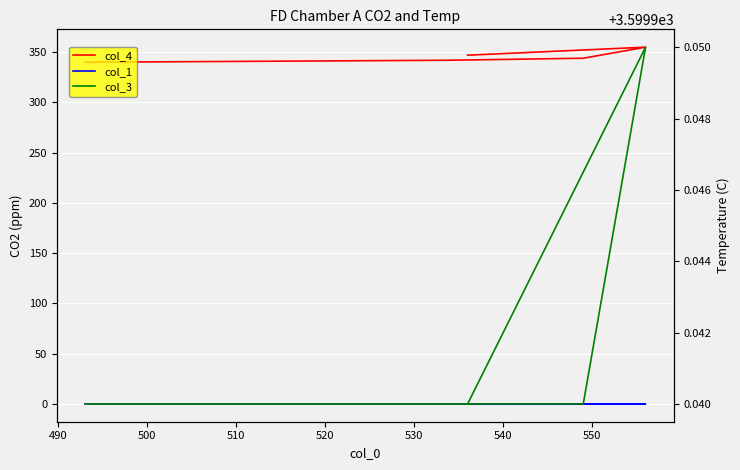

What is the value of the col_3 point at the 3rd from the left?

3599.9